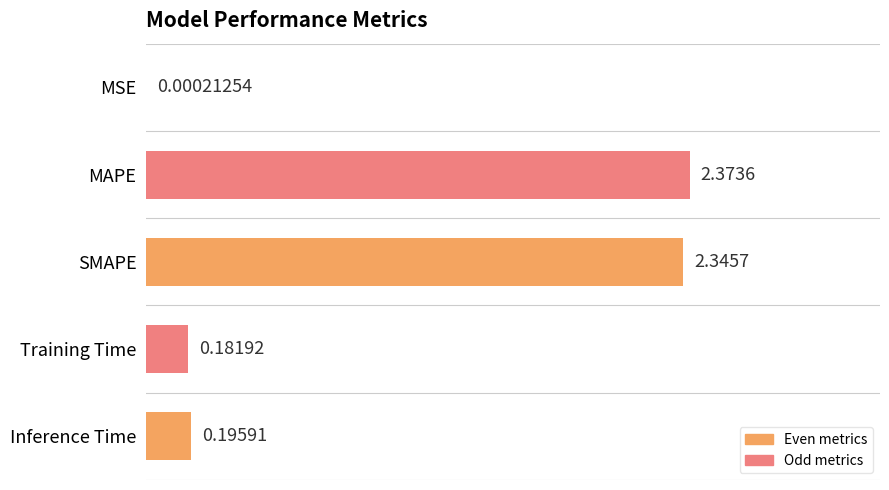

Where is the data nearest to the value 1?

Inference Time